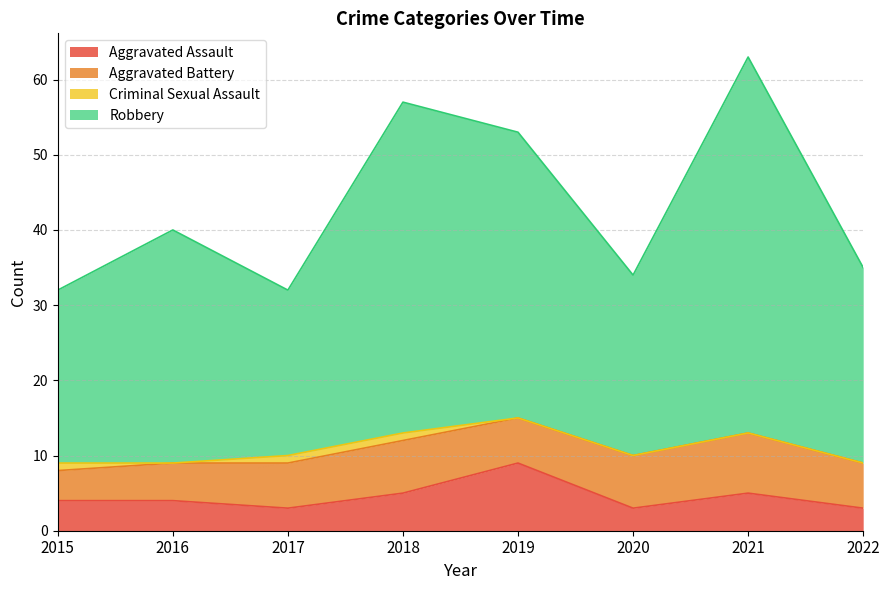

What is the greatest value displayed?

63